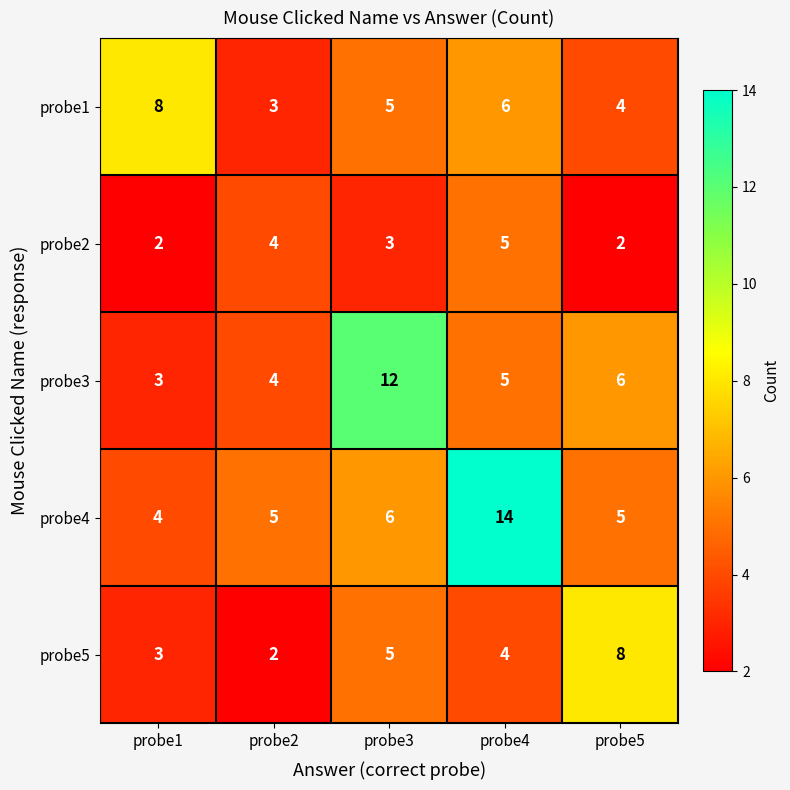

What is the approximate value of probe3 at probe2?

4